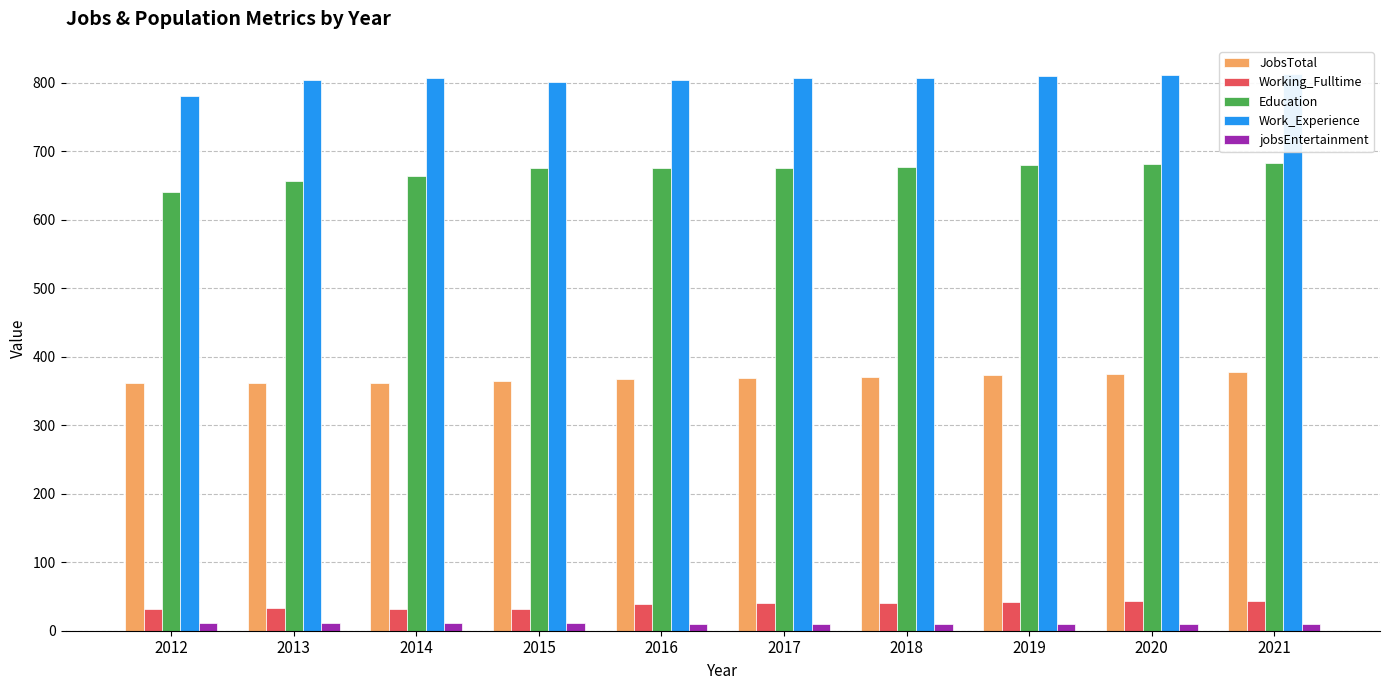

What is the average value of the Working_Fulltime series?

38